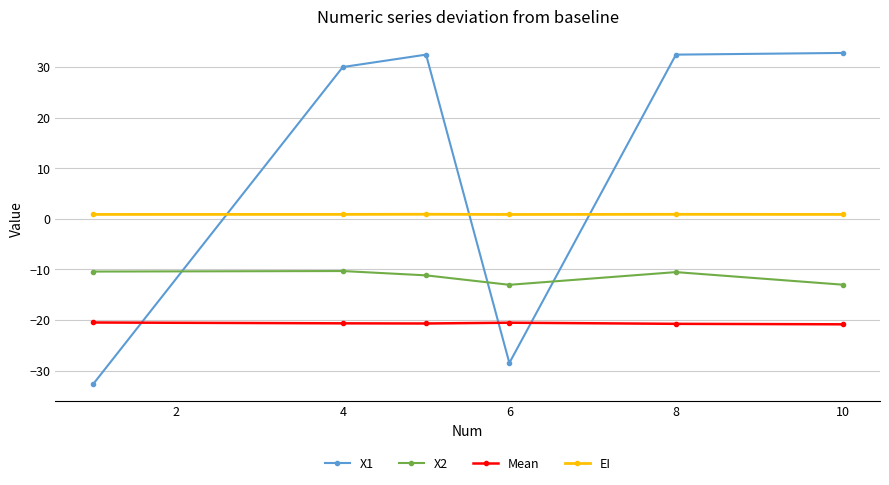

How many lines are shown in the chart?

4